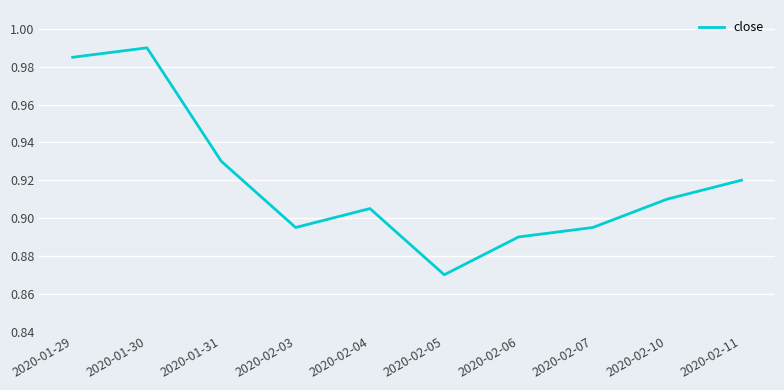

Is it true that the value at 2020-02-05 is 1.3?

False